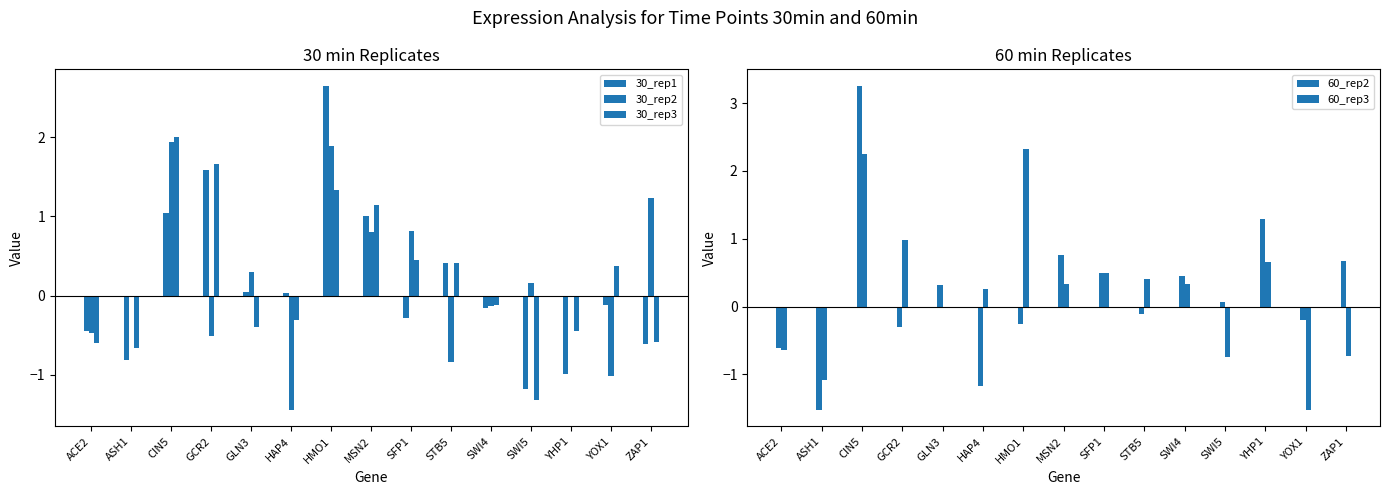

How many values in the 60_rep2 series exceed 0?

8